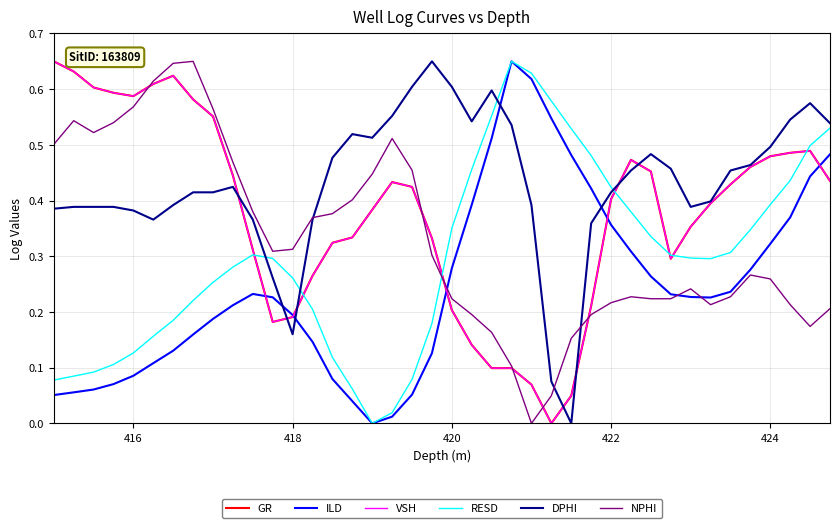

Which series has the widest spread of values?

GR